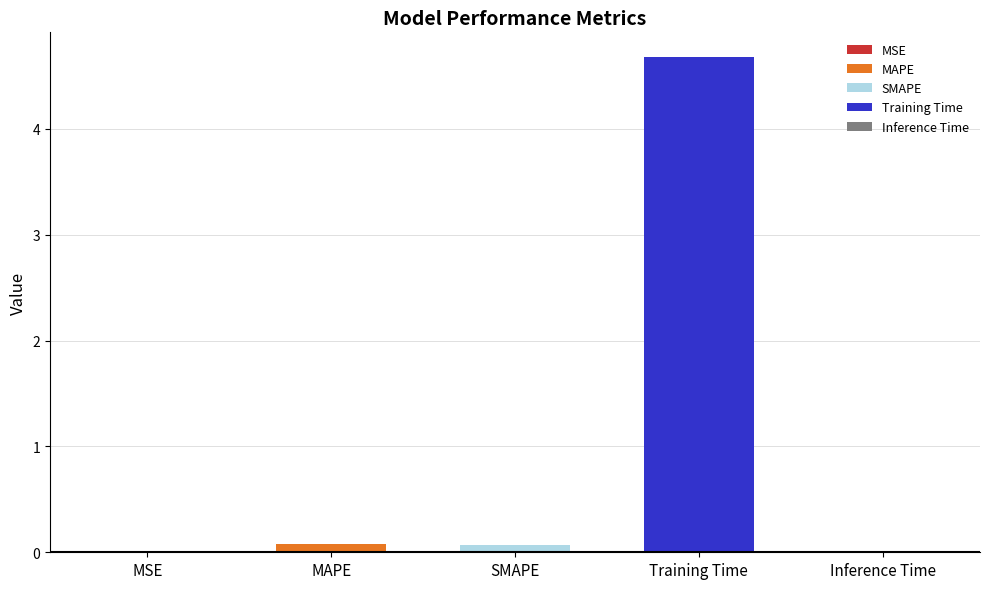

What is the change in value from MAPE to Training Time?

+4.6